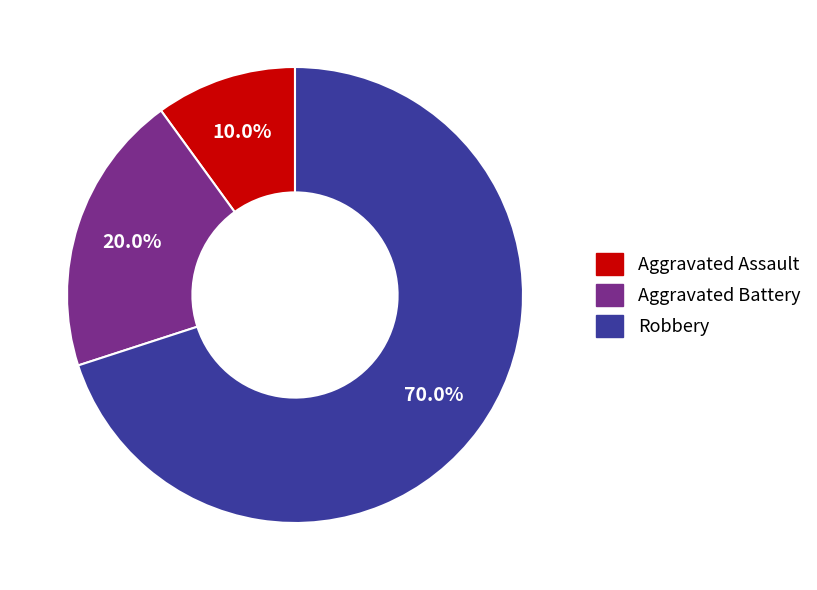

Which has a higher value, Aggravated Battery or Aggravated Assault?

Aggravated Battery